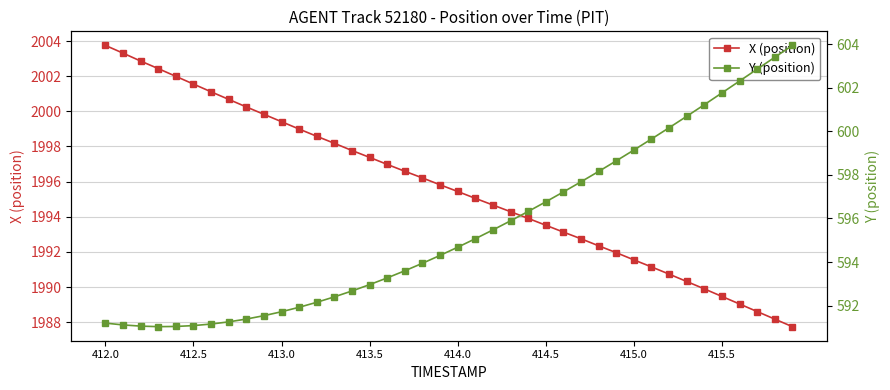

True or false: X (position) has more than 0 interior local peaks.

False